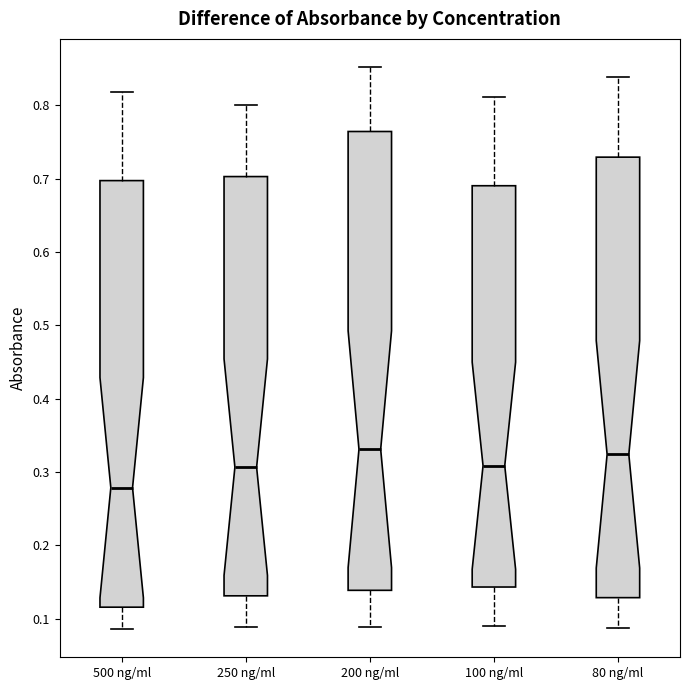

Which box is the tallest, from its lower edge to its upper edge?

200 ng/ml